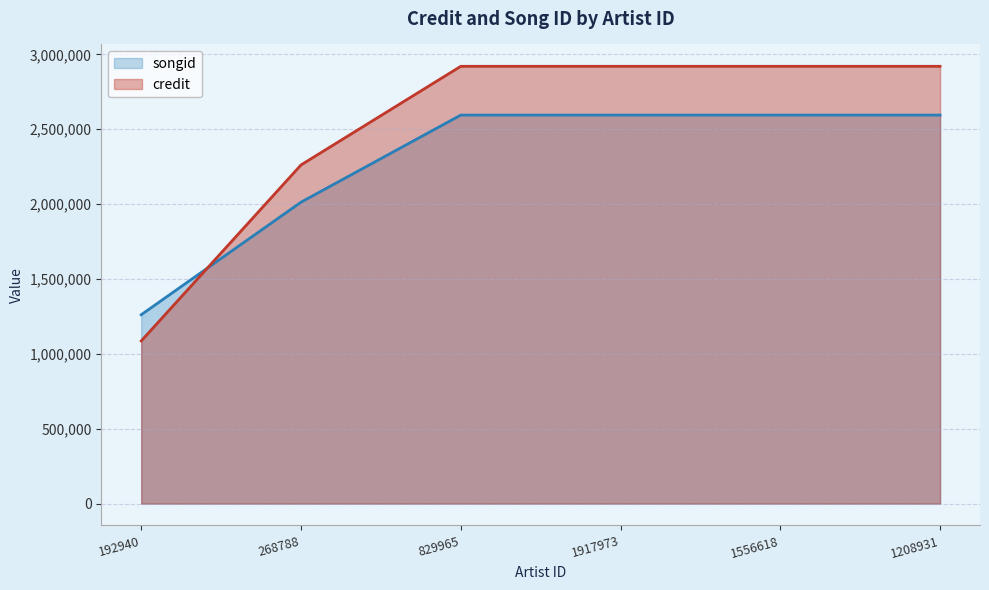

What is the average value of the songid series?

2275339